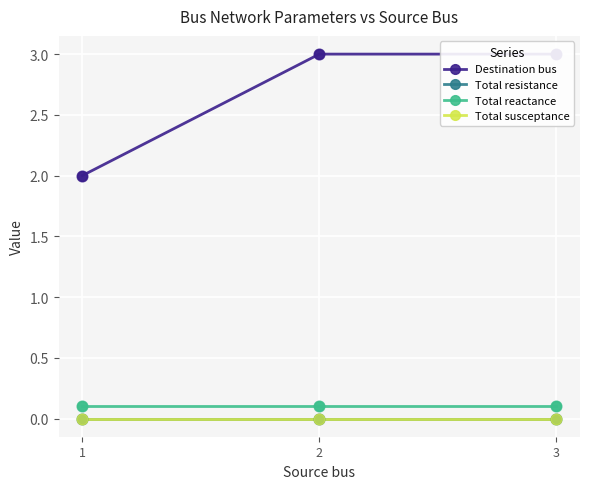

Which series contains the lowest Y value?

Total resistance